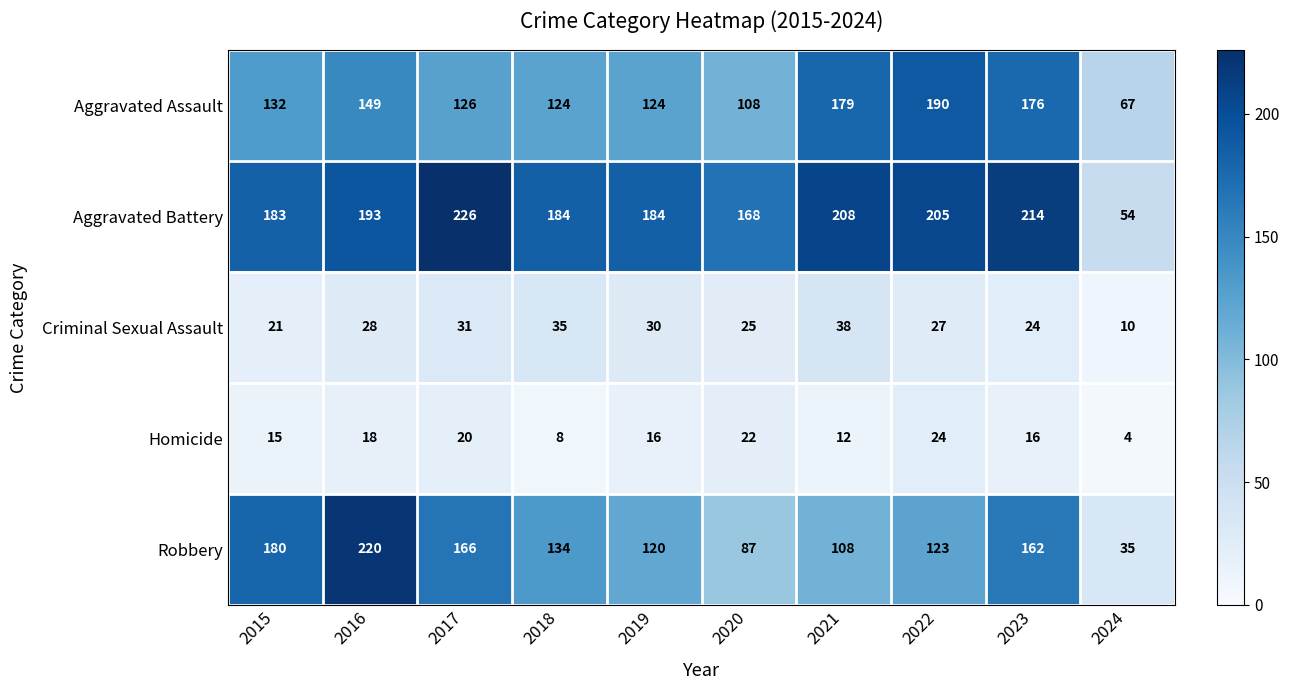

Which series has the largest total across all categories?

Aggravated Battery